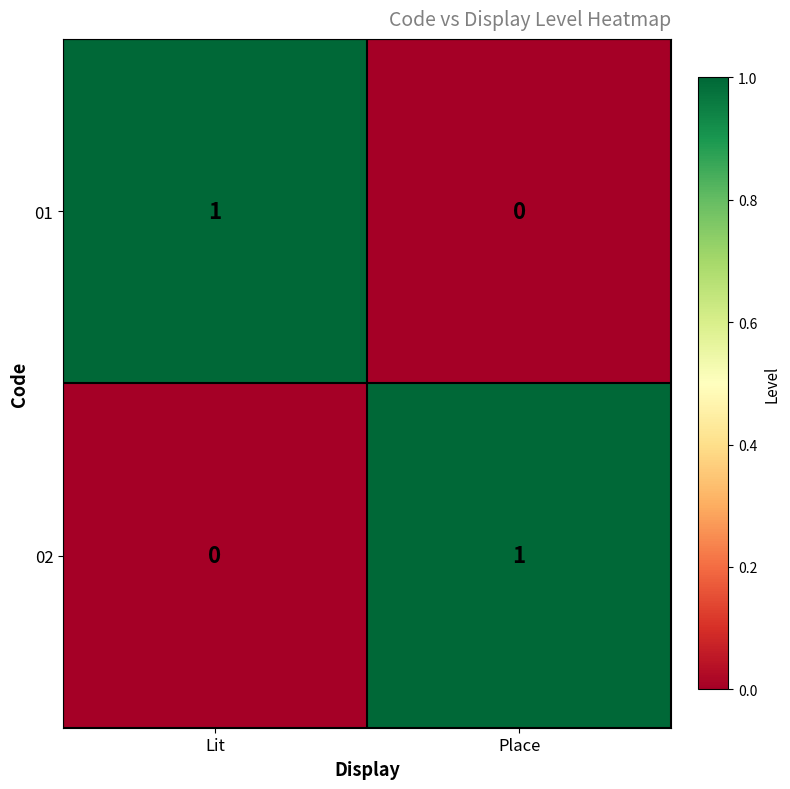

List the labels in order of 01 value, smallest first.

Place, Lit